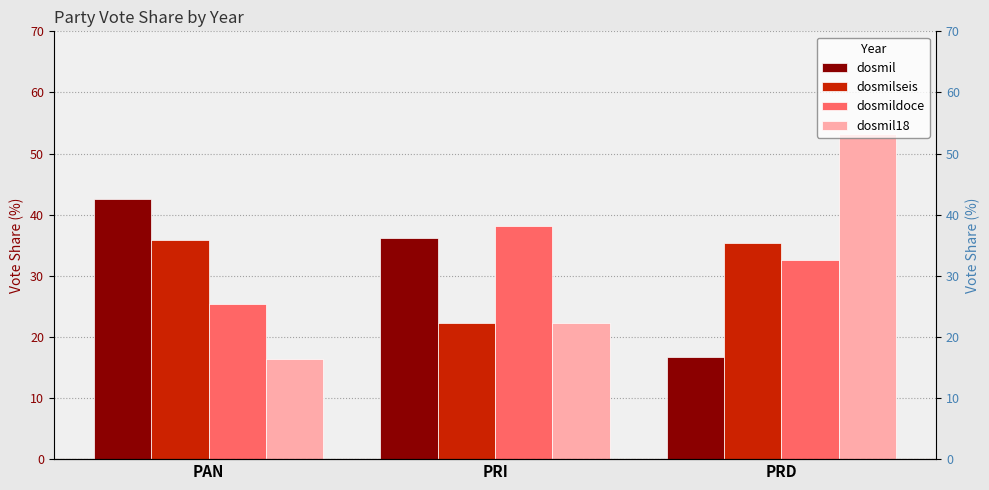

What is the total value across all series at PAN?

120.2